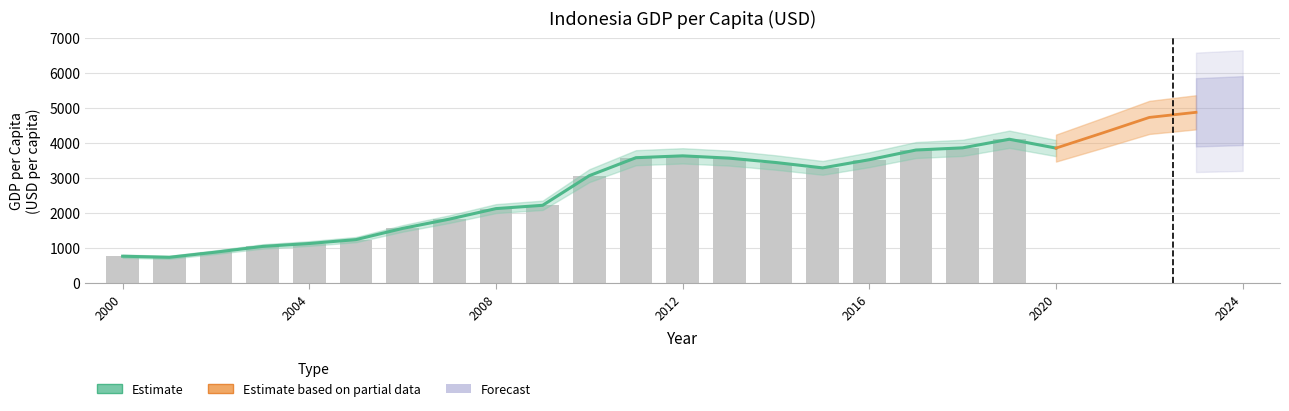

What is the difference between the second highest and second lowest values?

4112.6